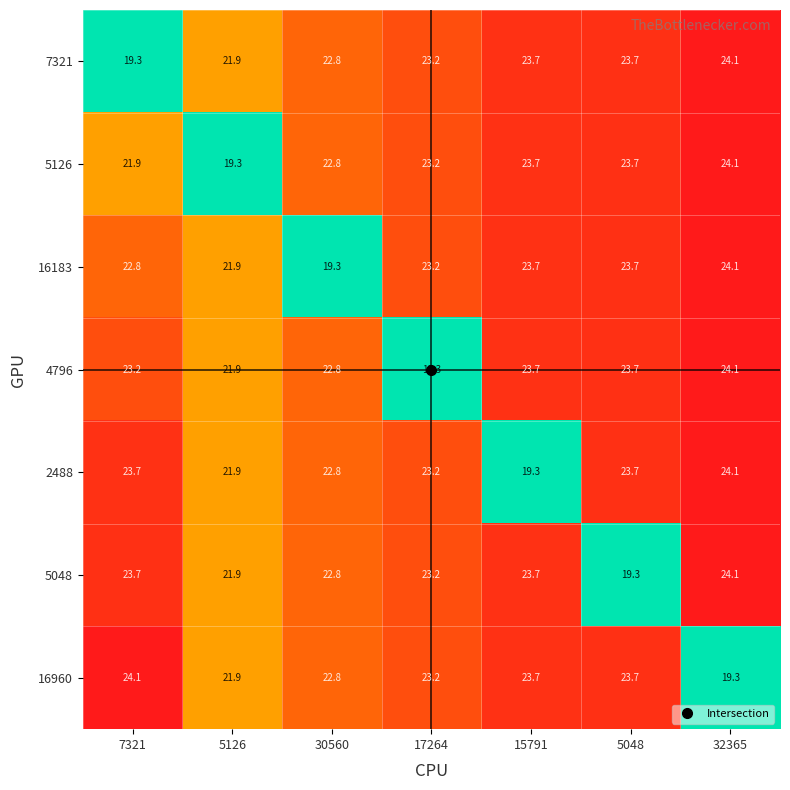

What is the minimum value shown in the chart?

19.3